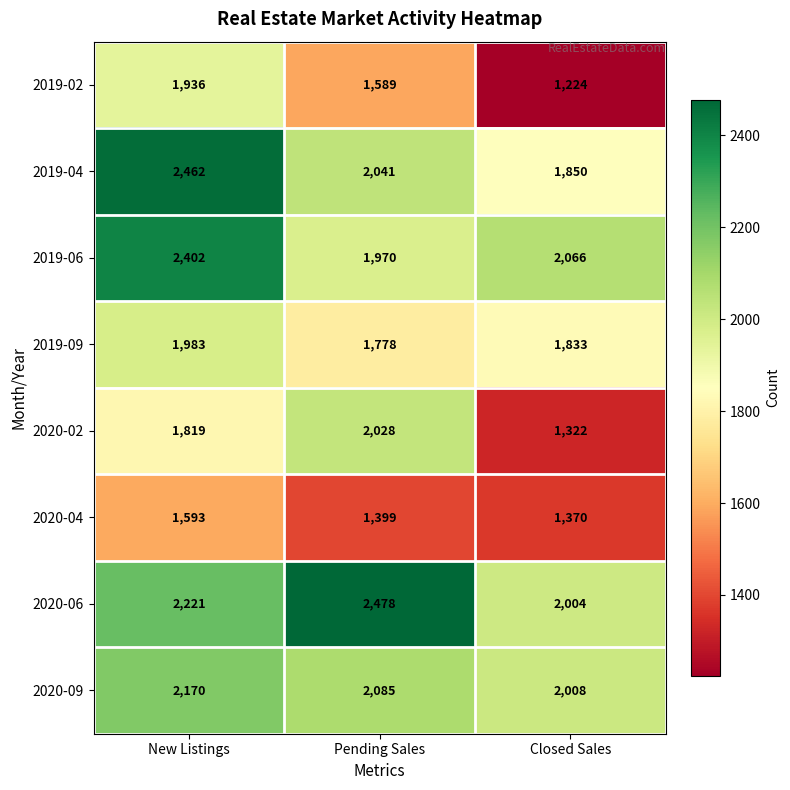

Between New Listings and Pending Sales, which series saw the biggest shift?

2019-06